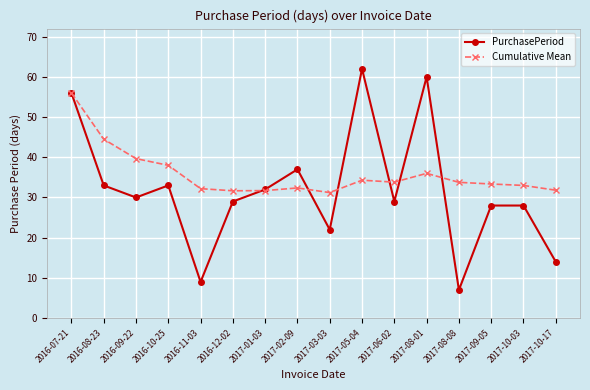

True or false: PurchasePeriod has more than 1 points higher than both neighbors.

True